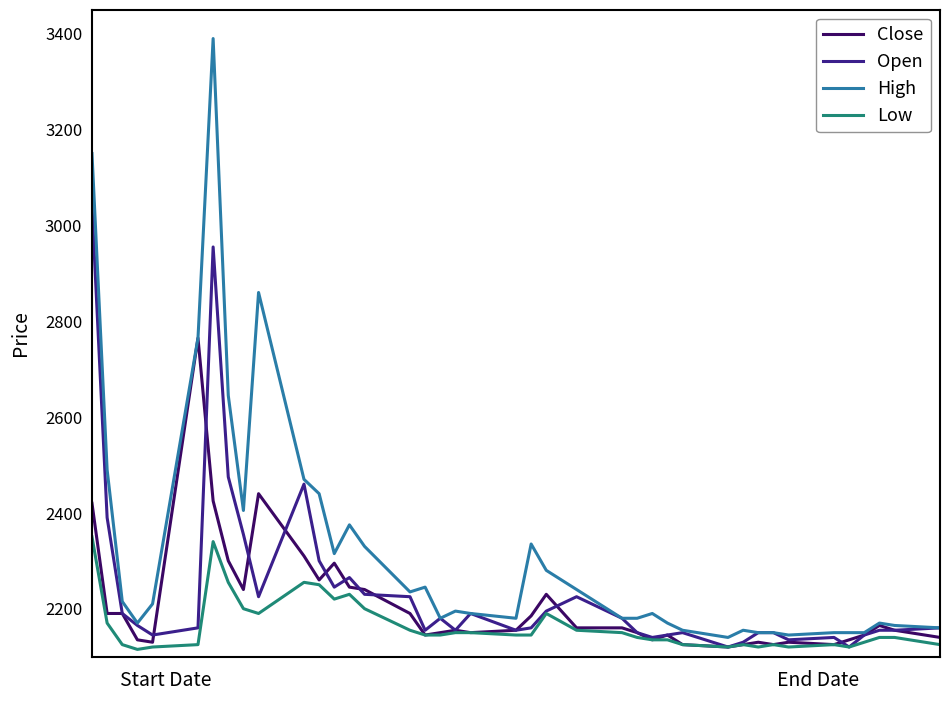

List the series in order of their peak value, lowest first.

Low, Close, Open, High